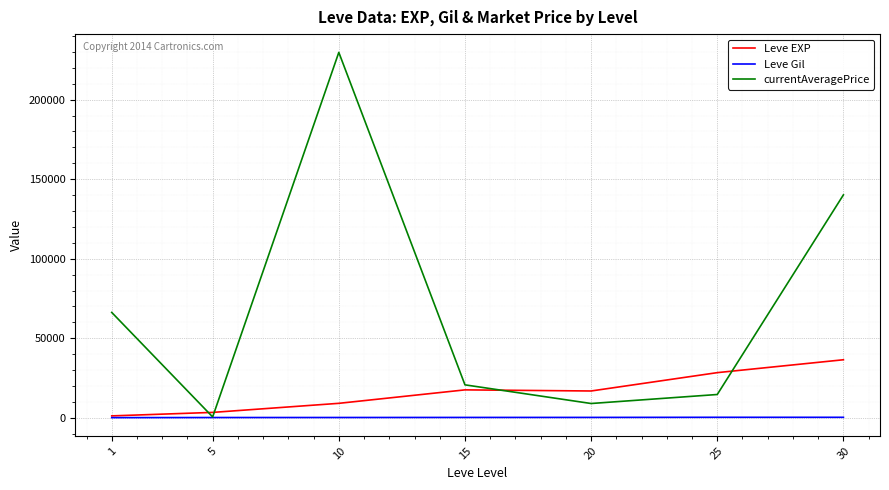

Is it true that Leve EXP equals 64346.2 at 30?

False